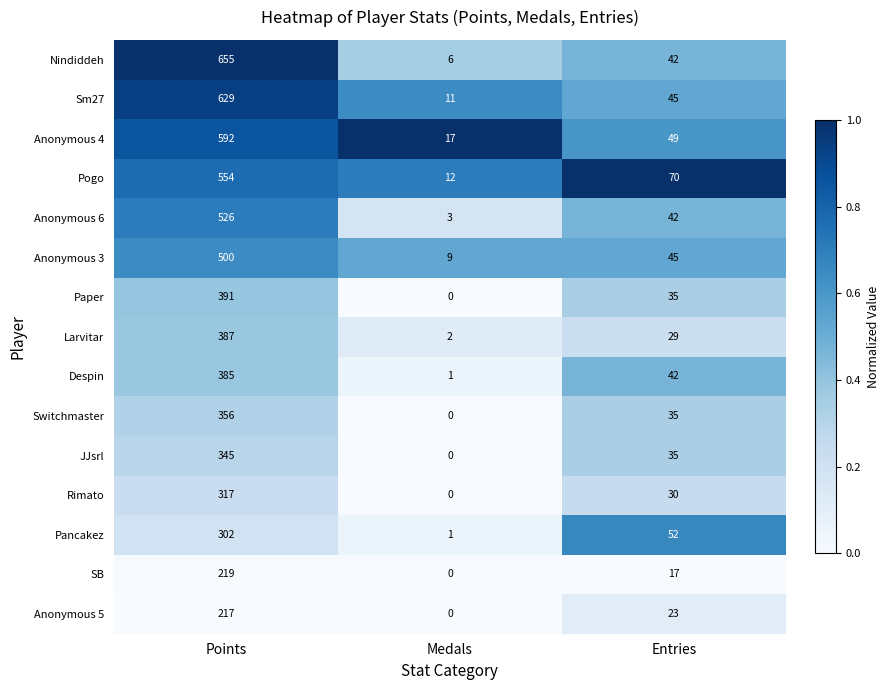

What is the difference between the maximum and second lowest values in the Despin series?

343